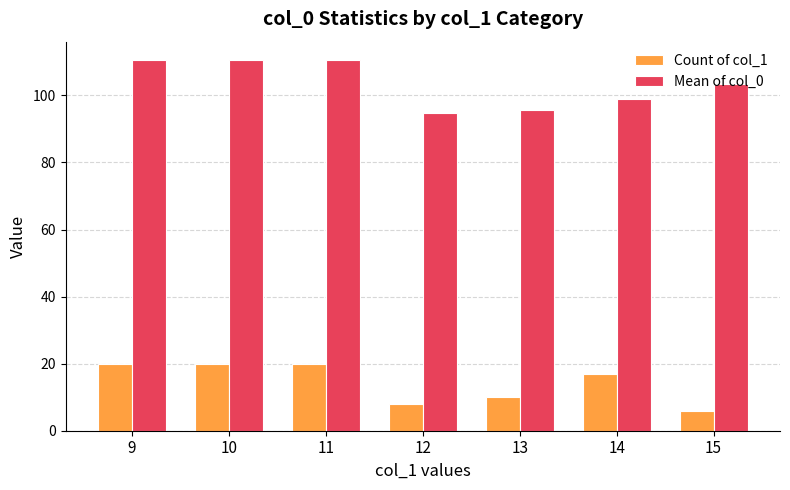

Rank the series at 13 from highest to lowest value.

Mean of col_0, Count of col_1